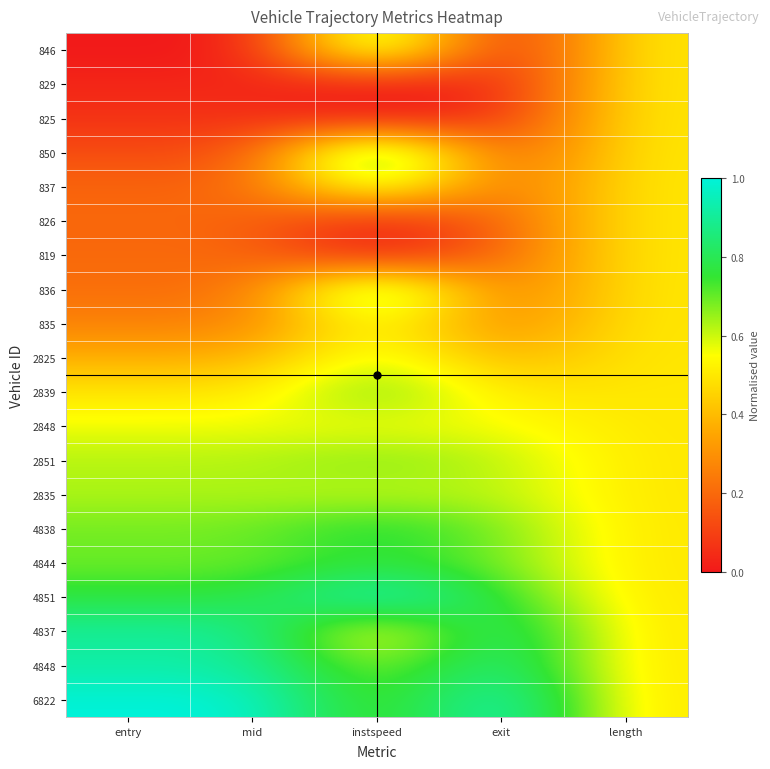

At entry, list the series in order from smallest to largest.

846, 829, 825, 850, 837, 826, 819, 836, 835, 2825, 2839, 2848, 2851, 2835, 4838, 4844, 4851, 4837, 4848, 6822